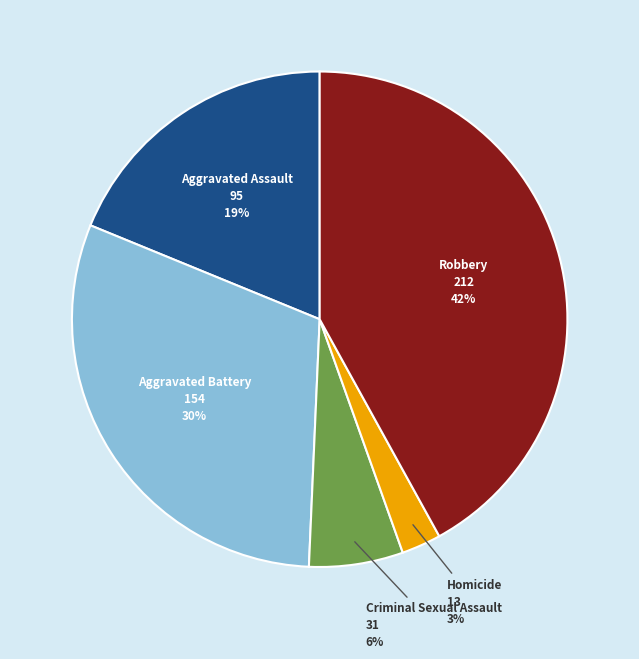

To the nearest percent, what is the difference between the largest and smallest slice percentages?

39%